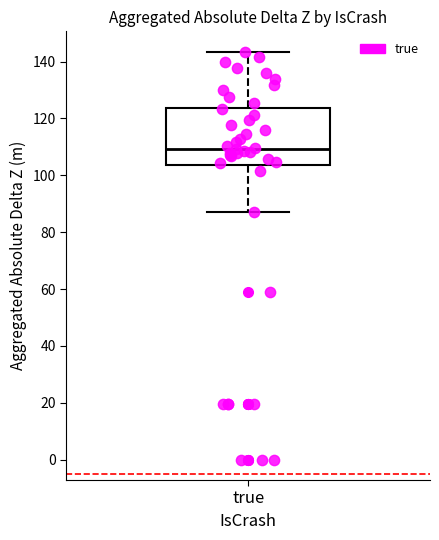

Where does the median line of the box for true sit on the y-axis? The values are not printed on the chart, so give them approximately, as read against the axis.

110